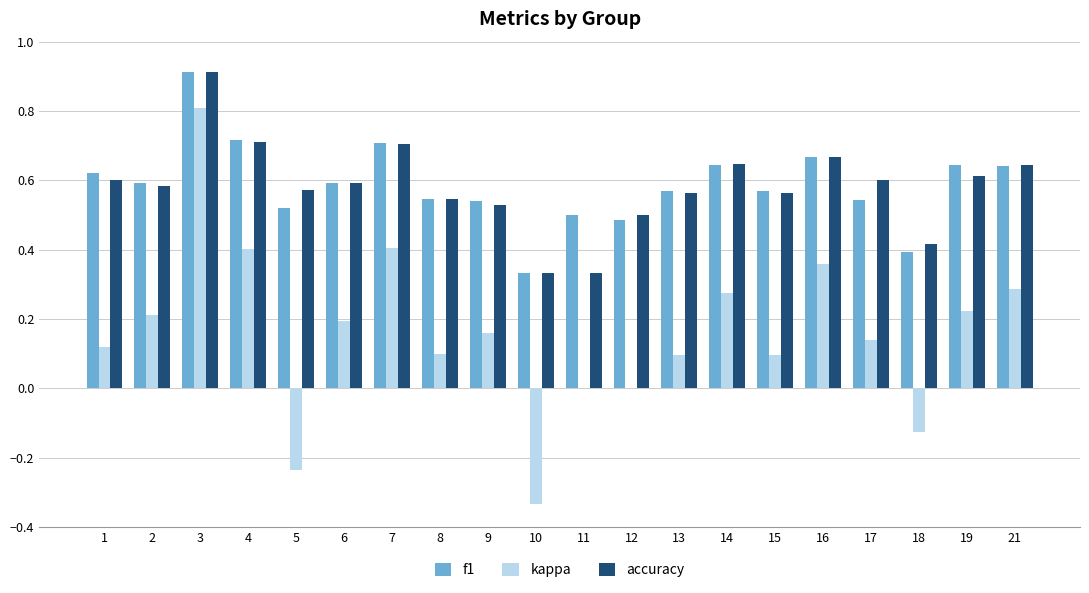

At which category is the sum across all series the highest?

3